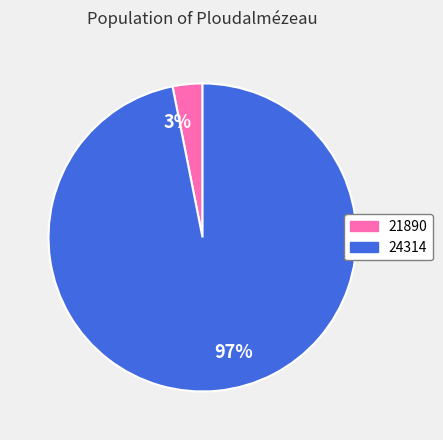

Do 97% and 3% together represent more than half of the pie?

Yes